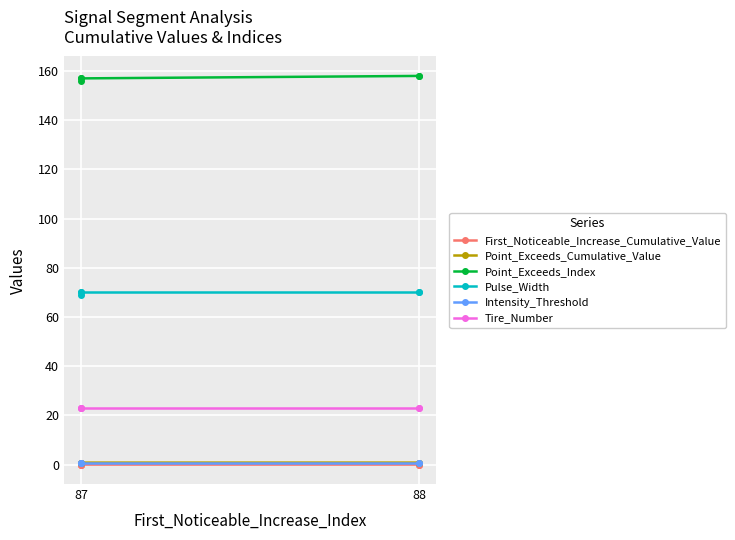

True or false: Point_Exceeds_Cumulative_Value has more than 1 points higher than both neighbors.

True